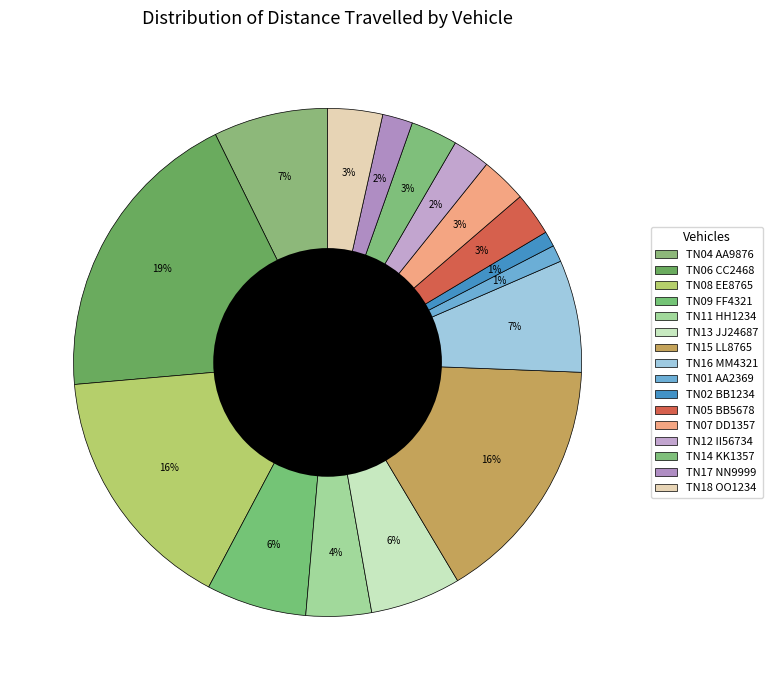

To the nearest percent, what is the average slice percentage?

6%